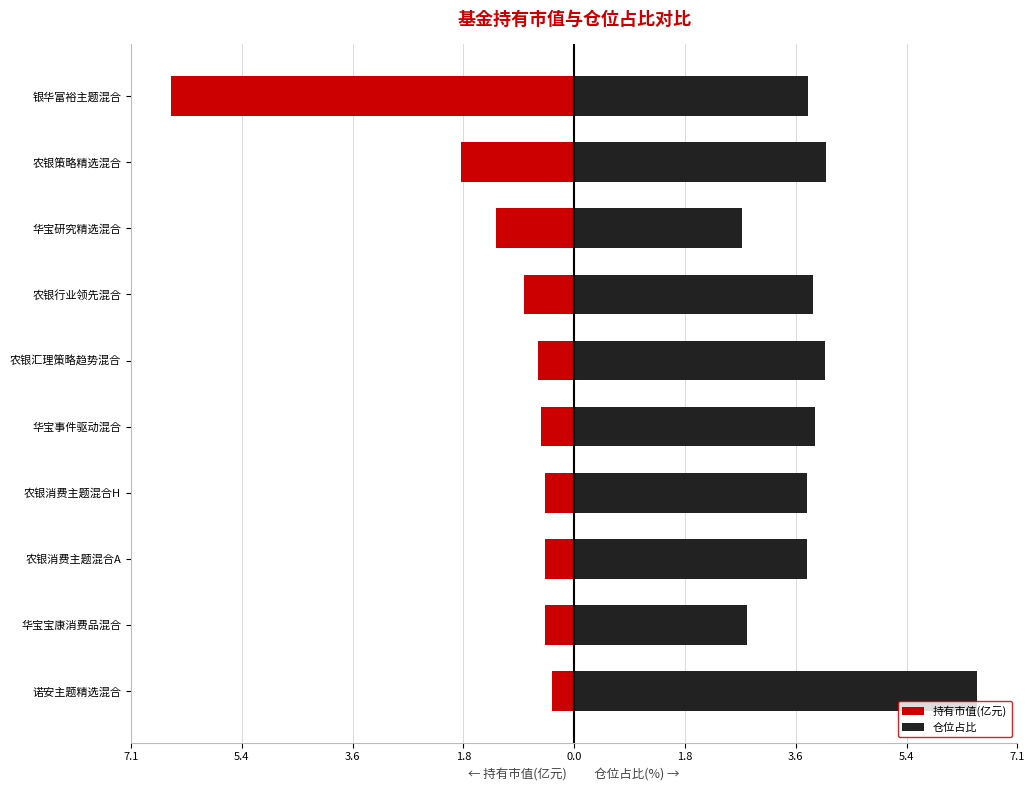

Reading left to right, list all the values displayed in this chart.

持有市值(亿元): -6.5	-1.8	-1.3	-0.8	-0.6	-0.5	-0.5	-0.5	-0.5	-0.4
仓位占比: 3.8	4.1	2.7	3.9	4.0	3.9	3.8	3.8	2.8	6.5